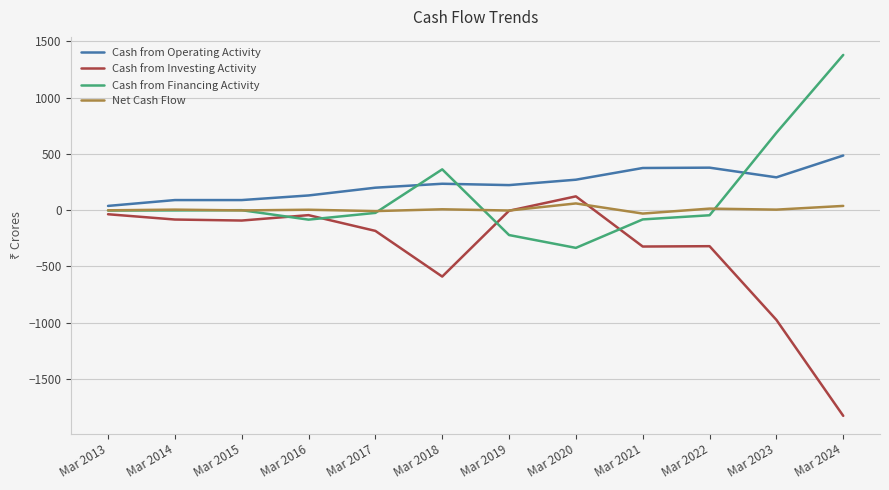

Does the chart have visible grid lines?

Yes